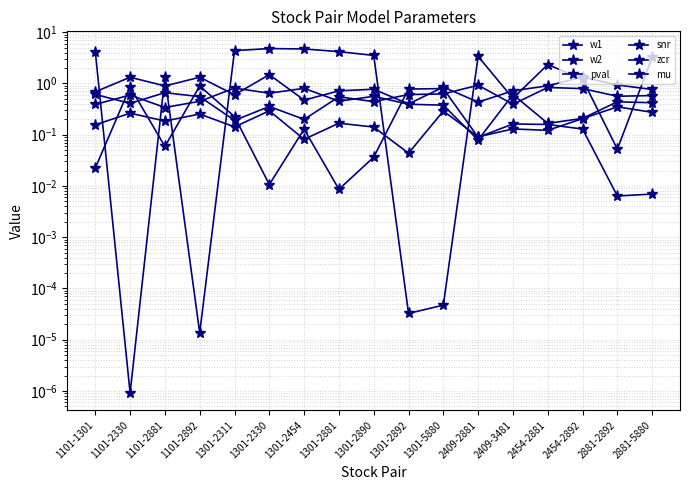

Reading left to right, extract all data points from this chart.

w1: 0.4	0.6	0.3	0.4	0.8	0.6	0.8	0.5	0.6	0.4	0.4	0.1	0.6	0.2	0.2	0.4	0.4
w2: 0.6	0.4	0.7	0.6	0.2	0.4	0.2	0.5	0.4	0.6	0.6	0.9	0.4	0.8	0.8	0.6	0.6
pval: 0.0	0.8	0.1	0.9	0.2	0.0	0.1	0.0	0.0	0.8	0.8	0.1	0.2	0.2	0.1	0.0	0.0
snr: 0.7	1.3	0.9	1.3	0.6	1.5	0.5	0.7	0.8	0.4	0.8	0.4	0.7	0.9	1.3	0.9	0.8
zcr: 0.2	0.3	0.2	0.3	0.1	0.3	0.1	0.2	0.1	0.0	0.3	0.1	0.1	0.1	0.2	0.3	0.3
mu: 4.2	0.0	1.3	0.0	4.4	4.8	4.7	4.2	3.5	0.0	0.0	3.4	0.5	2.3	1.2	0.1	3.2